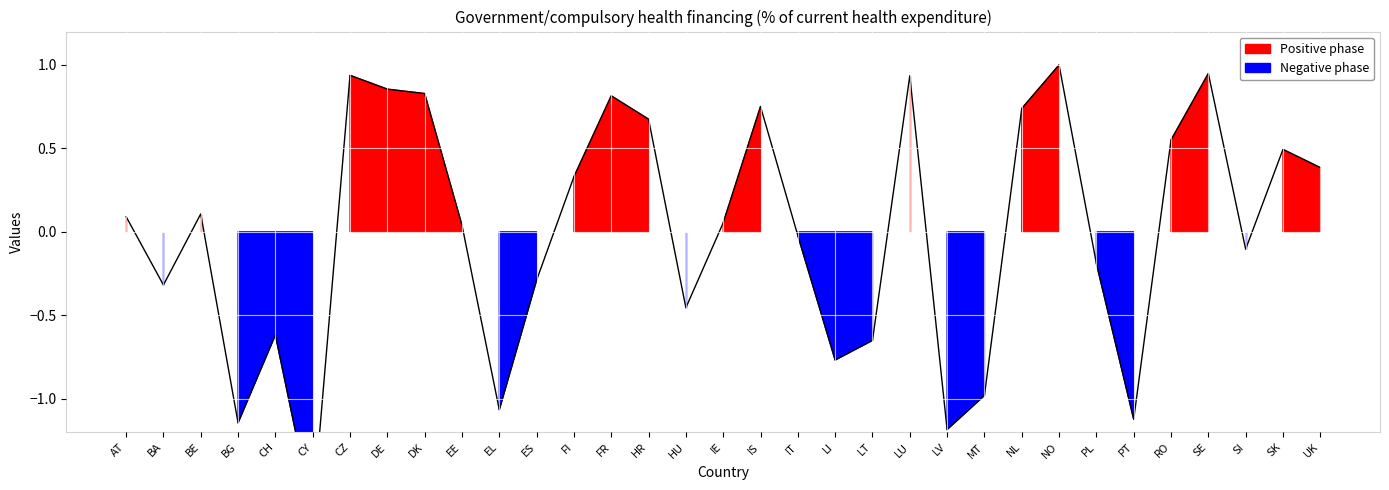

Reading left to right, list all the values displayed in this chart.

0.1	-0.3	0.1	-1.1	-0.6	-1.7	0.9	0.9	0.8	0.0	-1.1	-0.3	0.3	0.8	0.7	-0.5	0.1	0.8	-0.0	-0.8	-0.7	0.9	-1.2	-1.0	0.7	1.0	-0.2	-1.1	0.6	0.9	-0.1	0.5	0.4